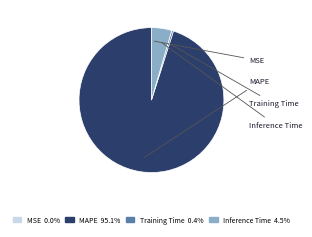

To the nearest percent, what portion does Inference Time represent?

5%